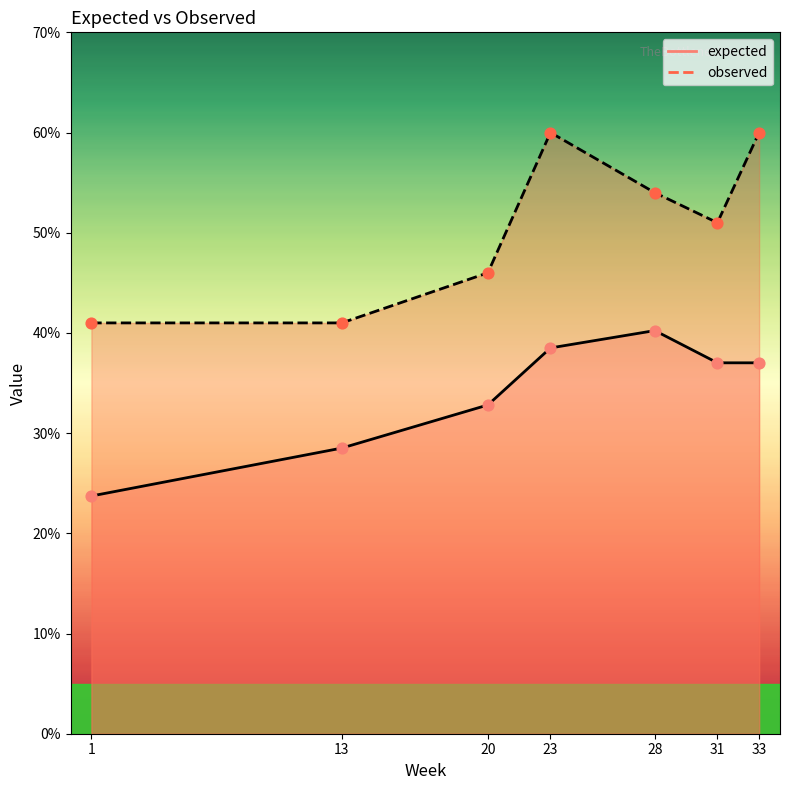

Which series reaches the maximum Y coordinate?

observed